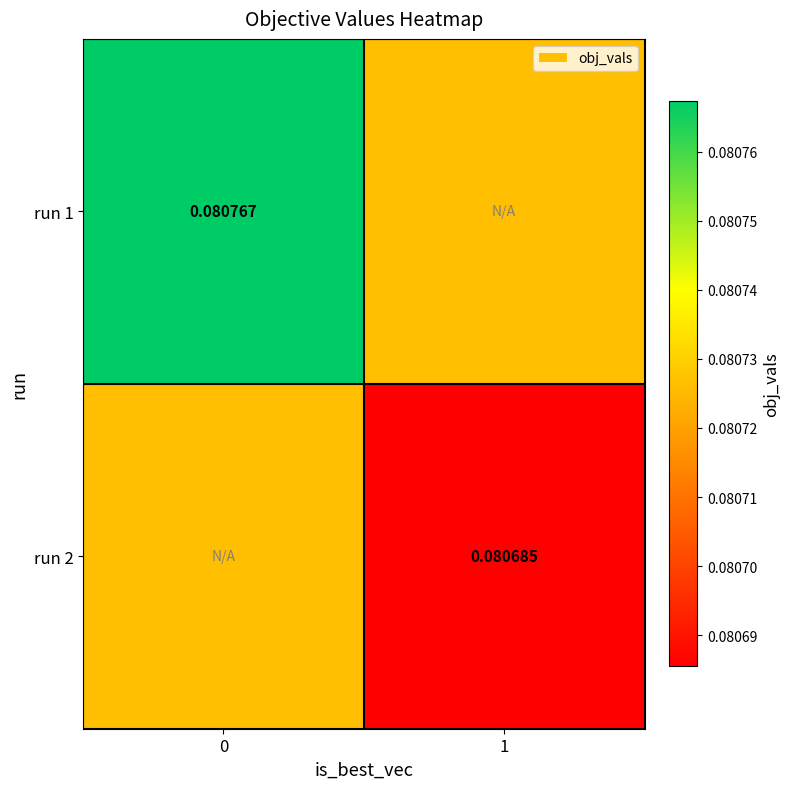

What is the maximum value shown in the chart?

0.1